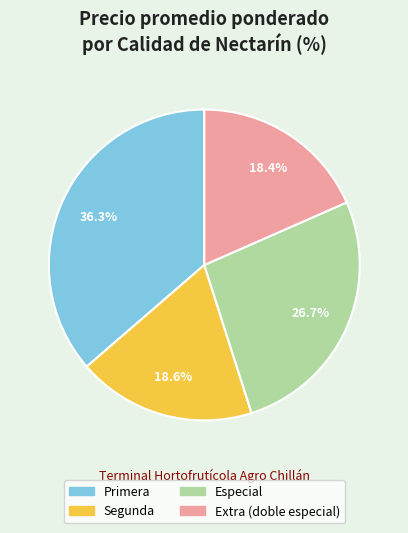

To the nearest percent, what portion does Segunda represent?

19%